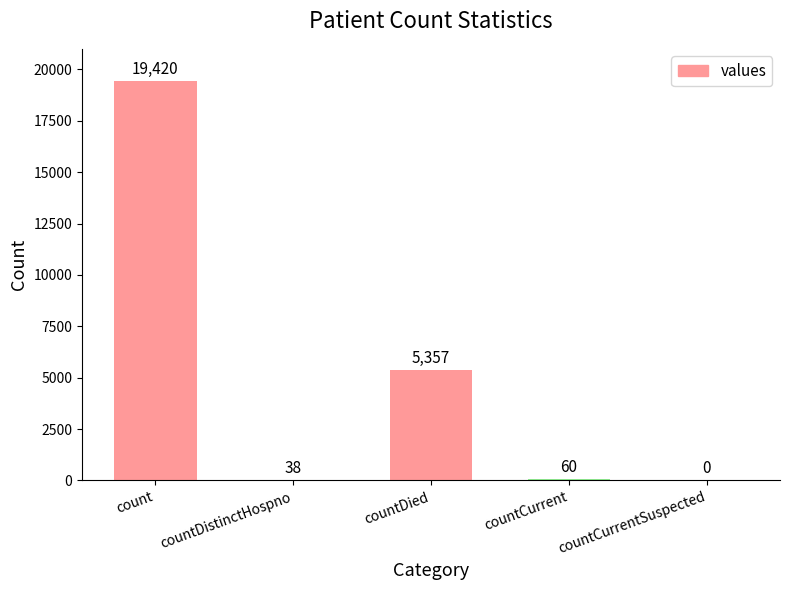

What is the difference between the values at countCurrentSuspected and count?

19420